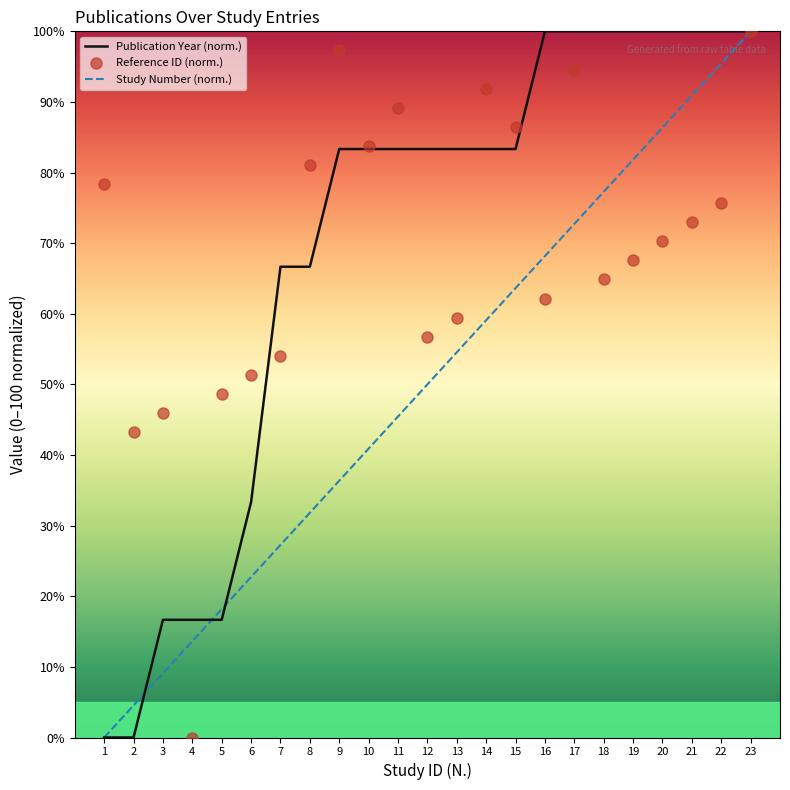

Where is the first local maximum for Reference ID (norm.)?

3